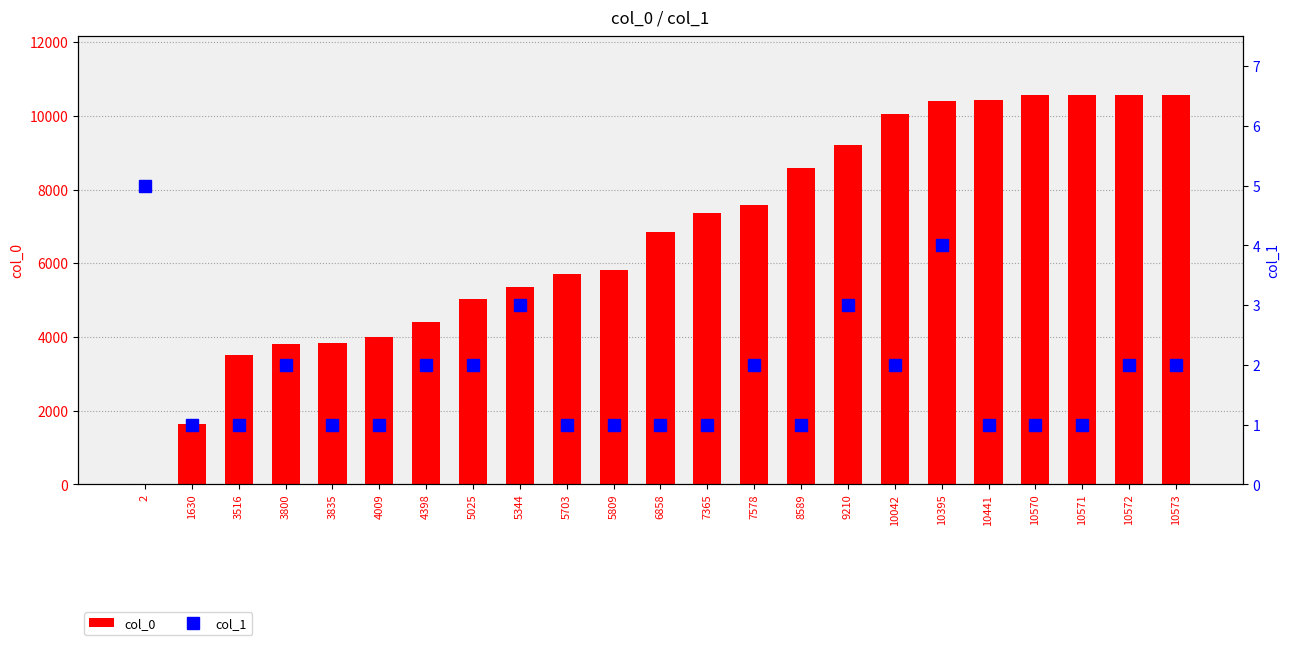

What are all the series names shown in the legend?

col_0, col_1